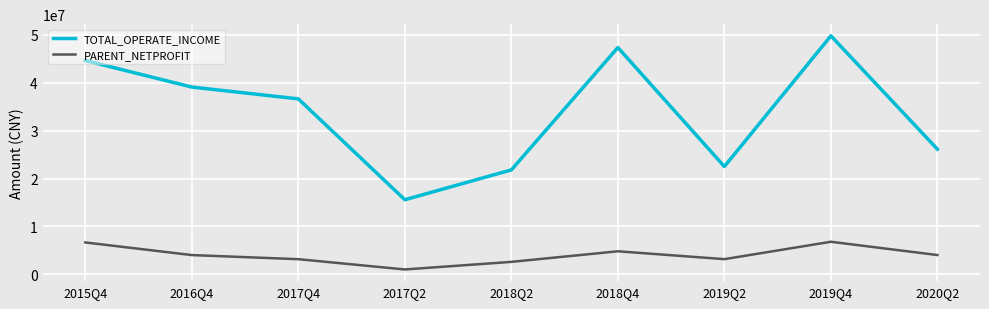

At which category is the sum across all series the highest?

2019Q4